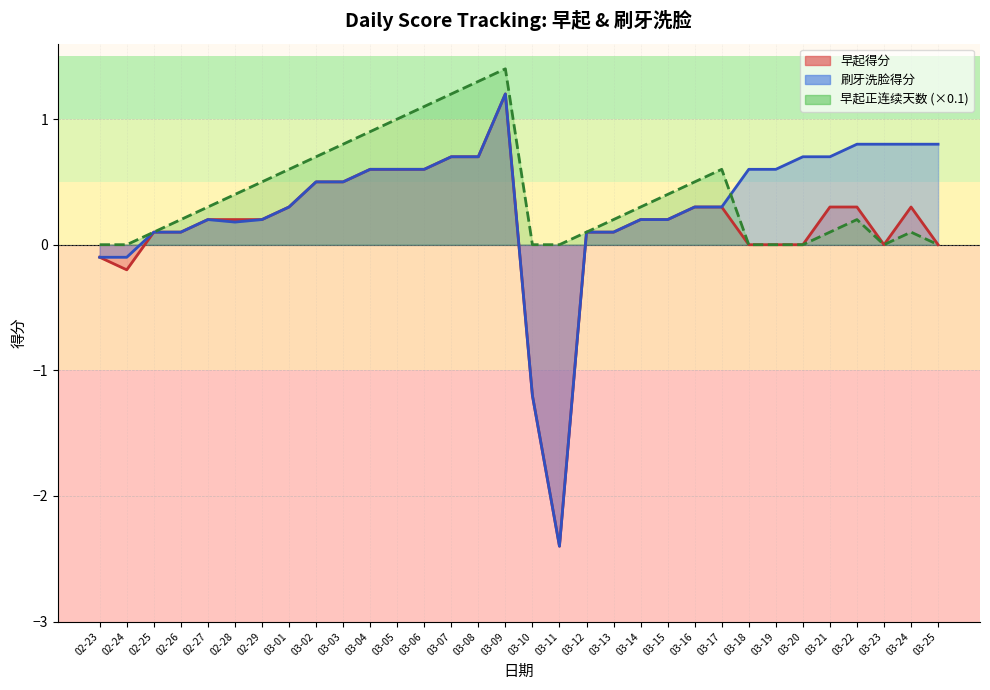

Reading left to right, what are all the values shown in this chart?

早起得分: -0.1	-0.2	0.1	0.1	0.2	0.2	0.2	0.3	0.5	0.5	0.6	0.6	0.6	0.7	0.7	1.2	-1.2	-2.4	0.1	0.1	0.2	0.2	0.3	0.3	0.0	0.0	0.0	0.3	0.3	0.0	0.3	0.0
刷牙洗脸得分: -0.1	-0.1	0.1	0.1	0.2	0.2	0.2	0.3	0.5	0.5	0.6	0.6	0.6	0.7	0.7	1.2	-1.2	-2.4	0.1	0.1	0.2	0.2	0.3	0.3	0.6	0.6	0.7	0.7	0.8	0.8	0.8	0.8
早起正连续天数: 0.0	0.0	0.1	0.2	0.3	0.4	0.5	0.6	0.7	0.8	0.9	1.0	1.1	1.2	1.3	1.4	0.0	0.0	0.1	0.2	0.3	0.4	0.5	0.6	0.0	0.0	0.0	0.1	0.2	0.0	0.1	0.0